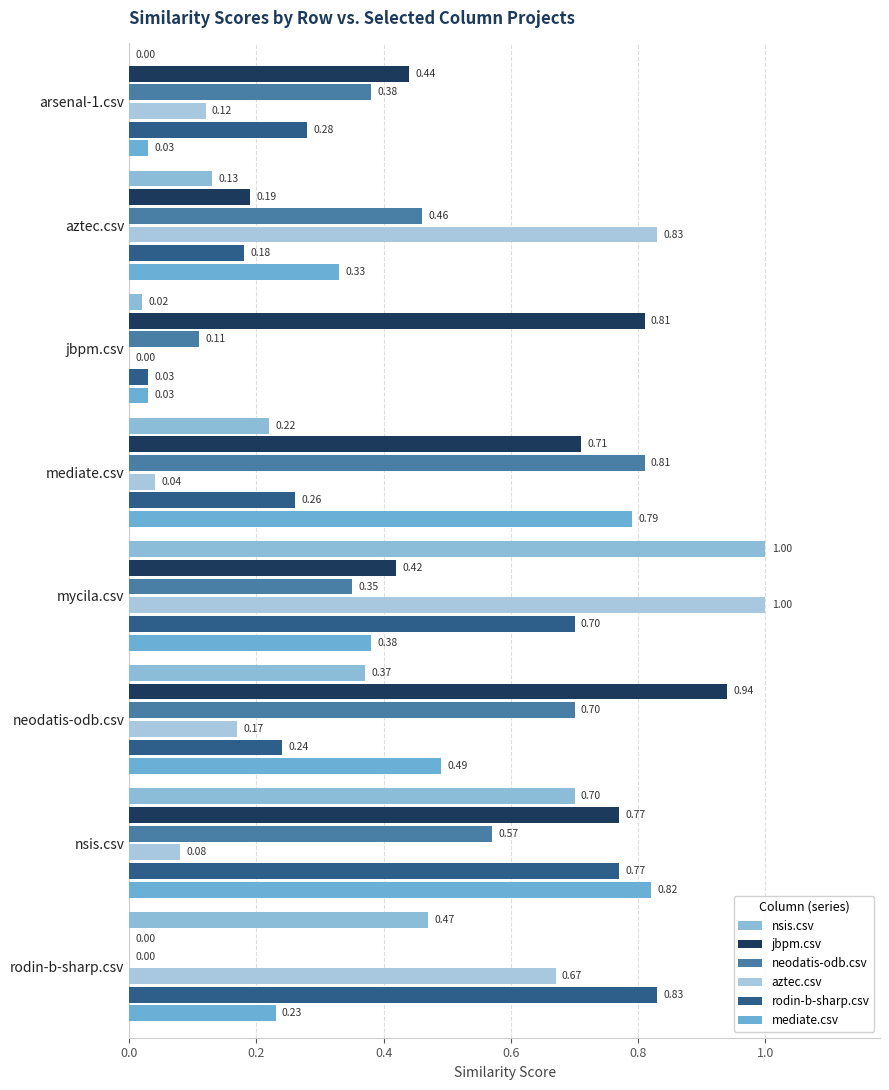

What are all the series names shown in the legend?

nsis.csv, jbpm.csv, neodatis-odb.csv, aztec.csv, rodin-b-sharp.csv, mediate.csv